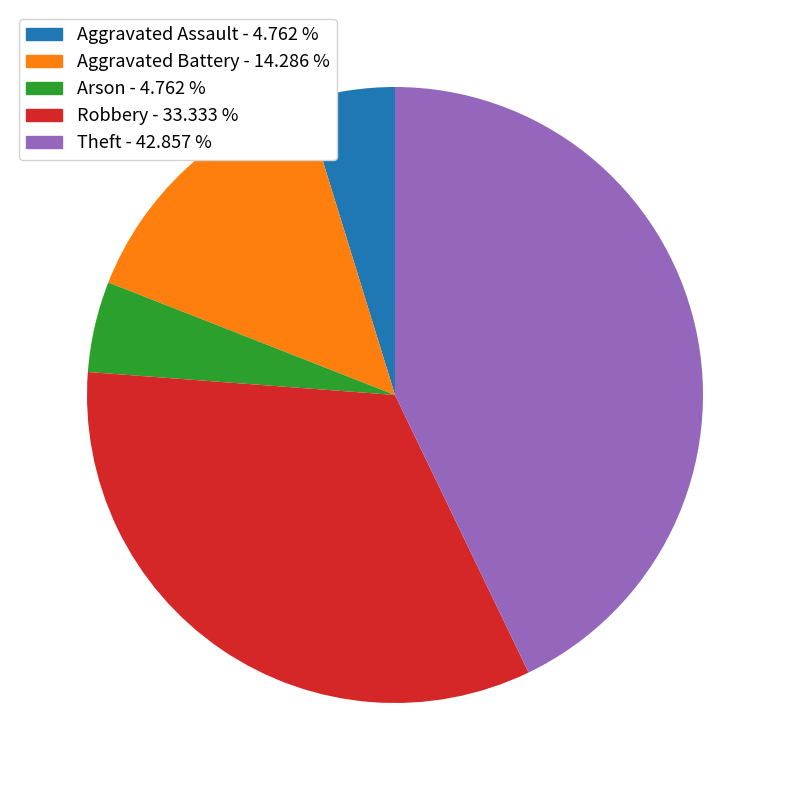

Is there any slice that represents more than half of the pie?

No